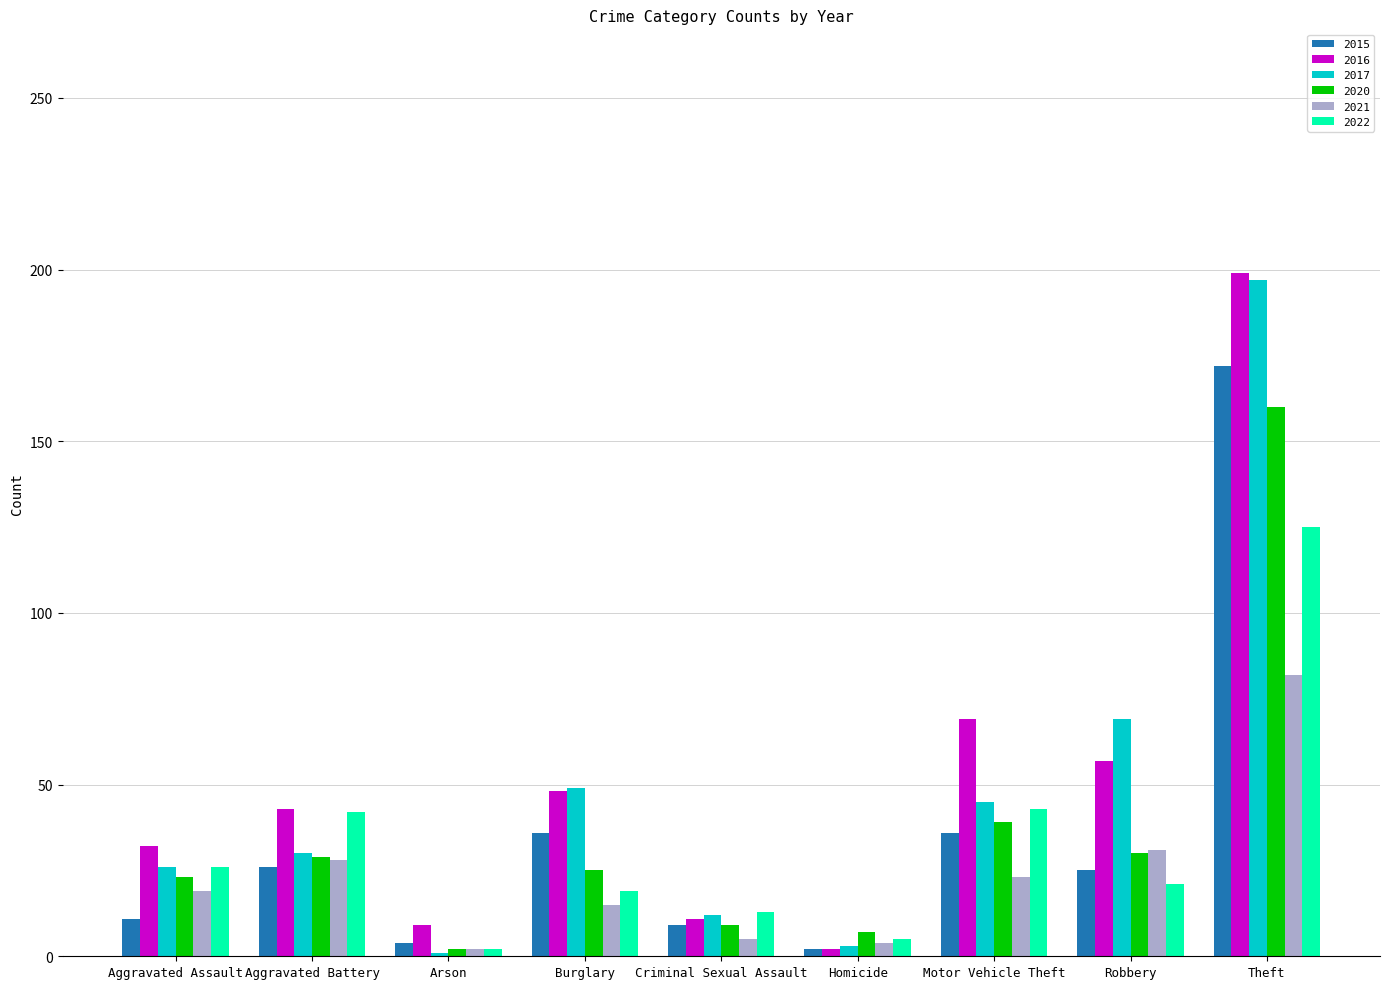

What is the difference between the 2022 values at Theft and Burglary?

106